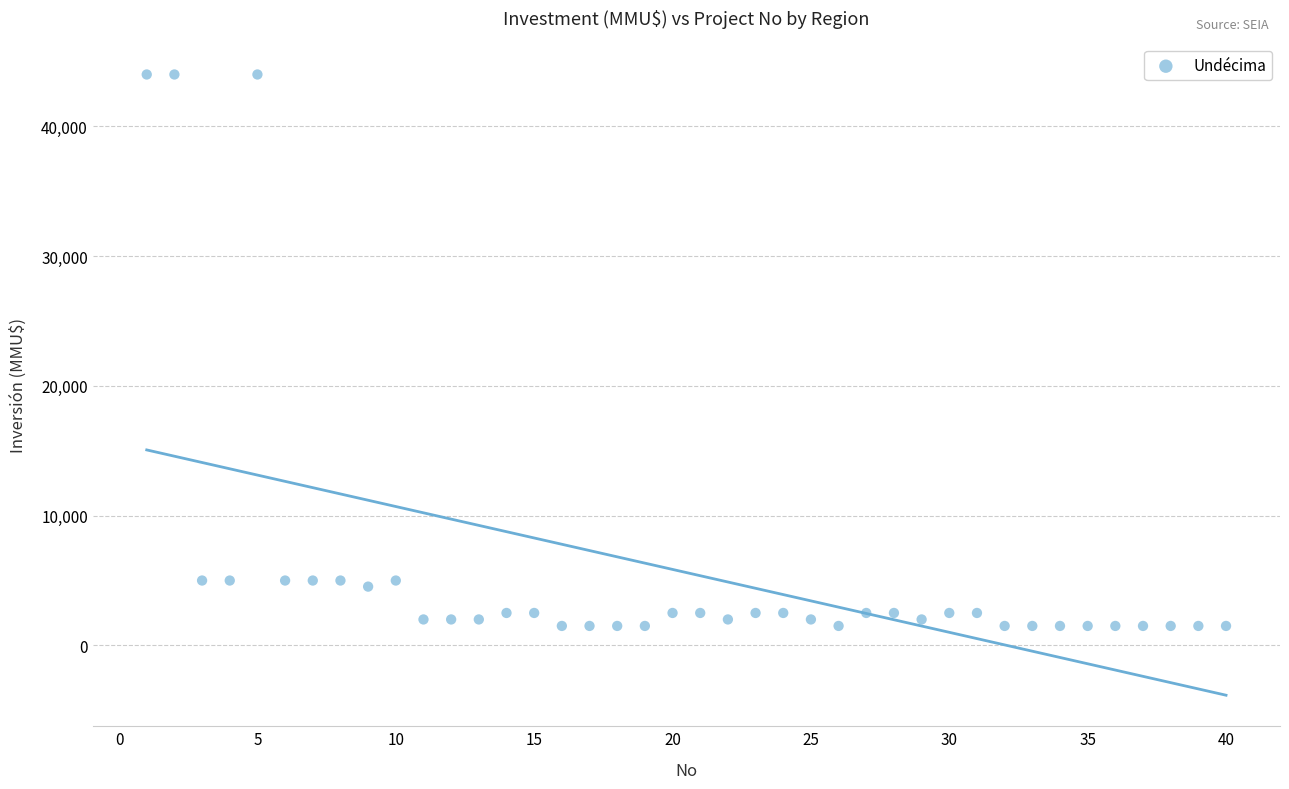

What is the range of X values (max minus min)?

39